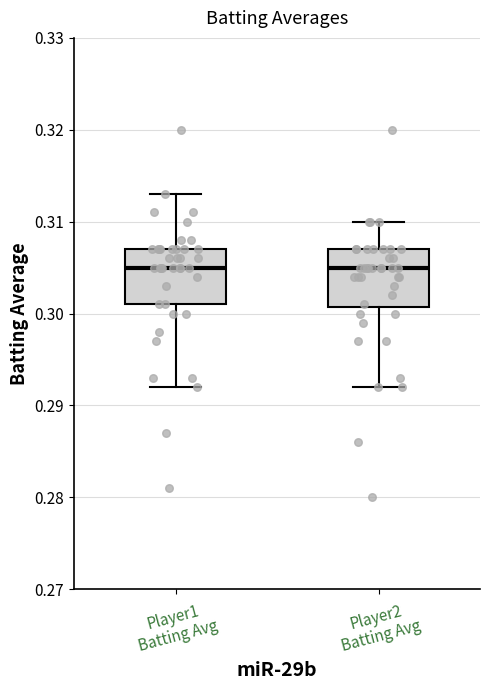

Reading left to right, transcribe this box plot: for each box, give where its median line is, the range the box spans, and where its two whiskers end, as read against the y-axis. The values are not printed on the chart, so give them approximately, as read against the axis.

Player1 Batting Avg: median 0.305, box 0.301 to 0.307, whiskers 0.292 to 0.313
Player2 Batting Avg: median 0.305, box 0.301 to 0.307, whiskers 0.292 to 0.310